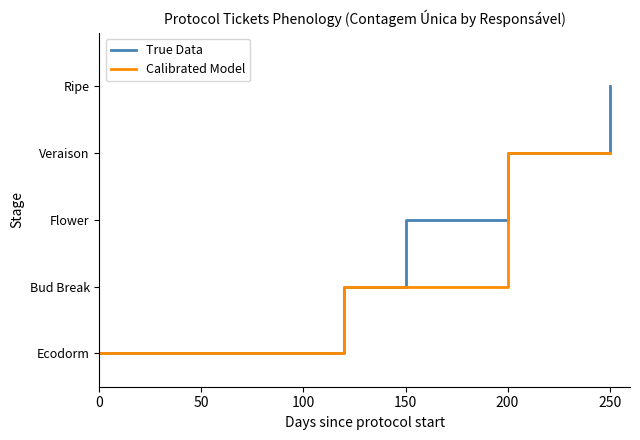

What are all the series names shown in the legend?

True Data, Calibrated Model